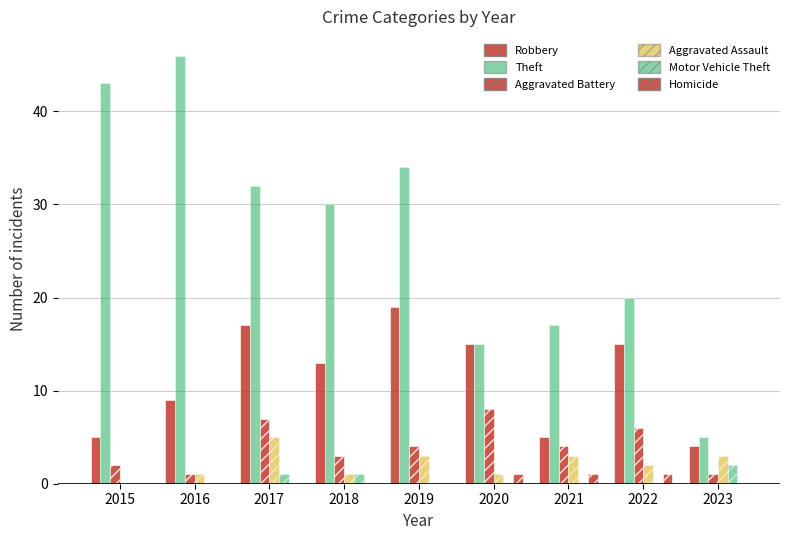

How many categories are shown in the chart?

9